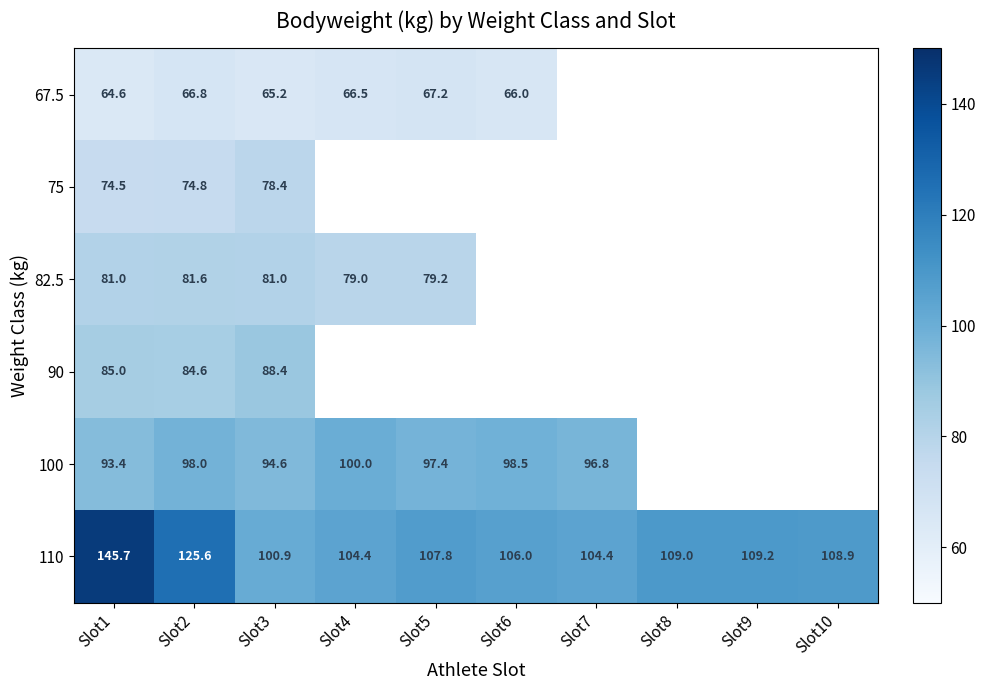

True or false: 82.5 has a value of 81.6 at Slot2.

True